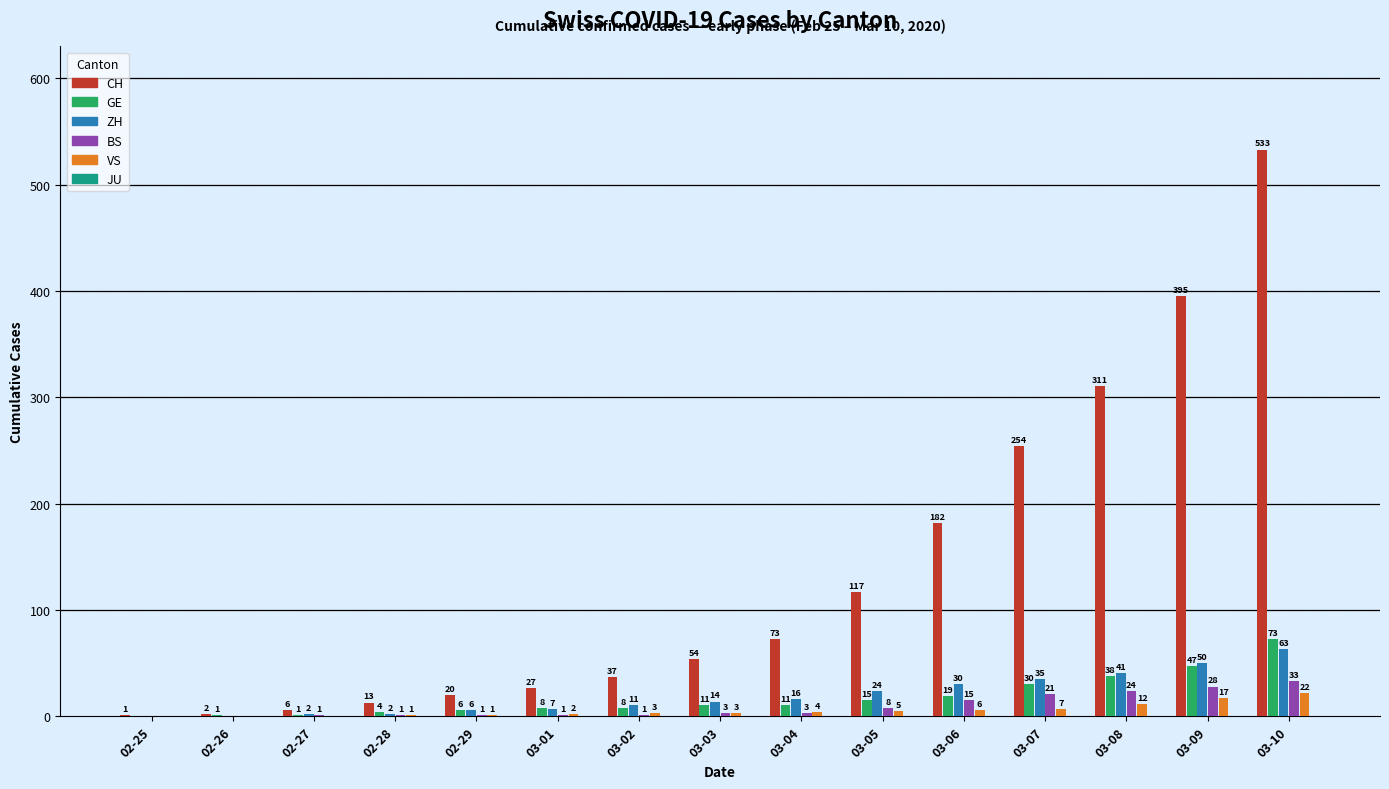

The value of ZH at 03-08 is 65. True or false?

False